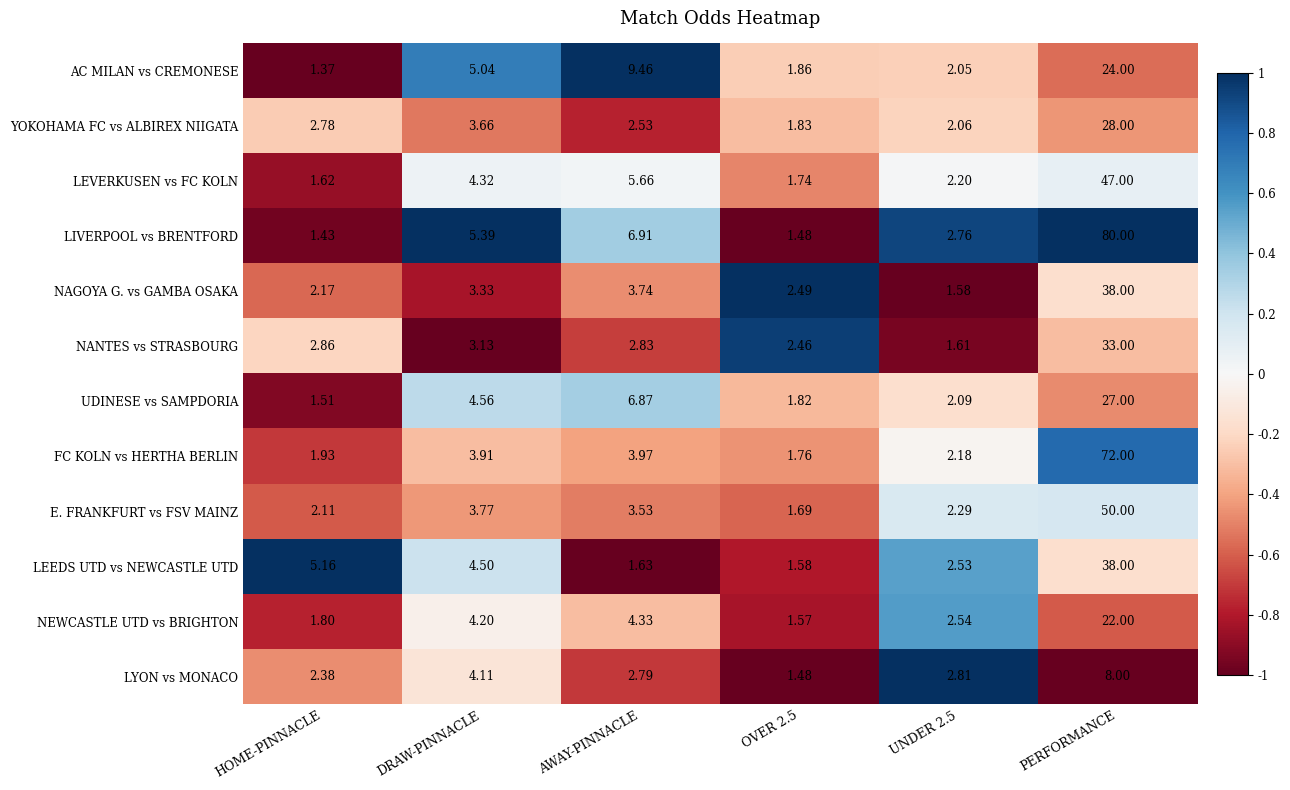

Rank the series at UNDER 2.5 from lowest to highest value.

NAGOYA G. vs GAMBA OSAKA, NANTES vs STRASBOURG, AC MILAN vs CREMONESE, YOKOHAMA FC vs ALBIREX NIIGATA, UDINESE vs SAMPDORIA, FC KOLN vs HERTHA BERLIN, LEVERKUSEN vs FC KOLN, E. FRANKFURT vs FSV MAINZ, LEEDS UTD vs NEWCASTLE UTD, NEWCASTLE UTD vs BRIGHTON, LIVERPOOL vs BRENTFORD, LYON vs MONACO